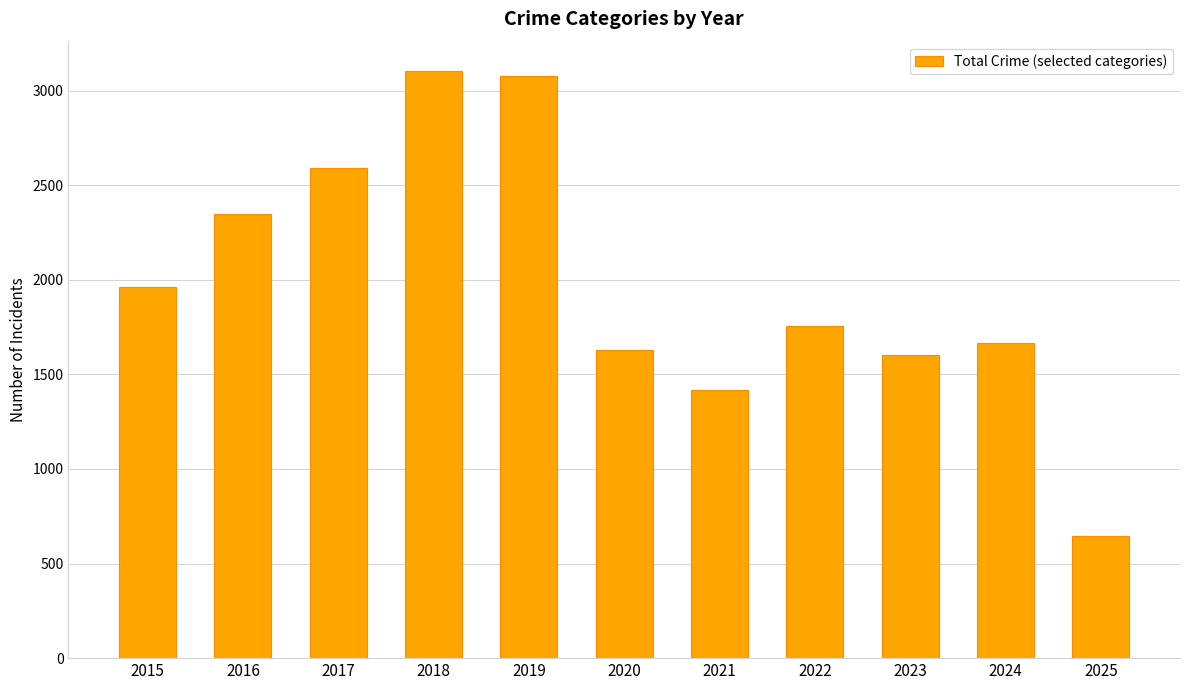

Count the number of categories in the chart.

11